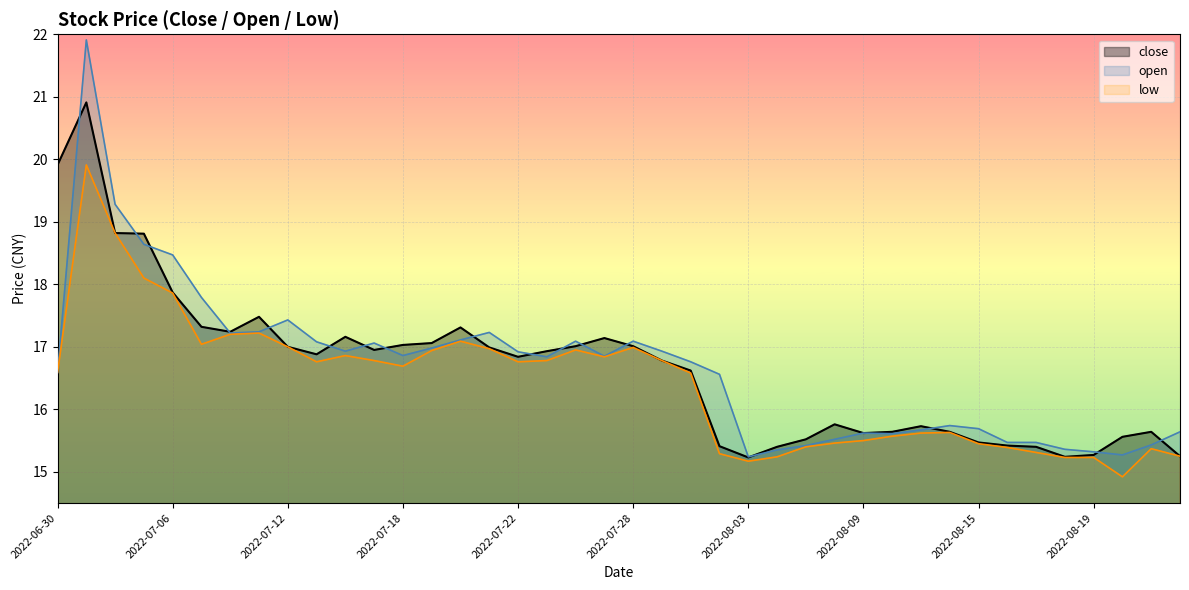

In low, how many points are lower than both neighbors (excluding endpoints)?

7